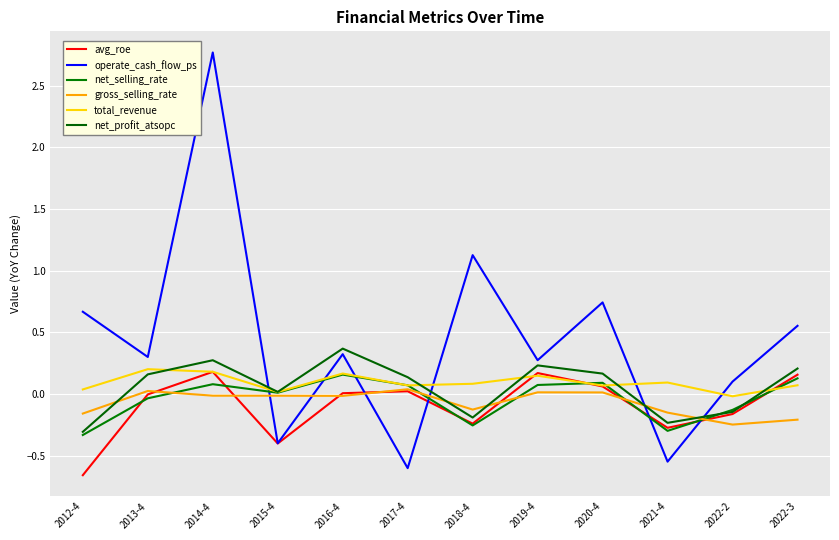

How many intersections are there between operate_cash_flow_ps and net_profit_atsopc?

4